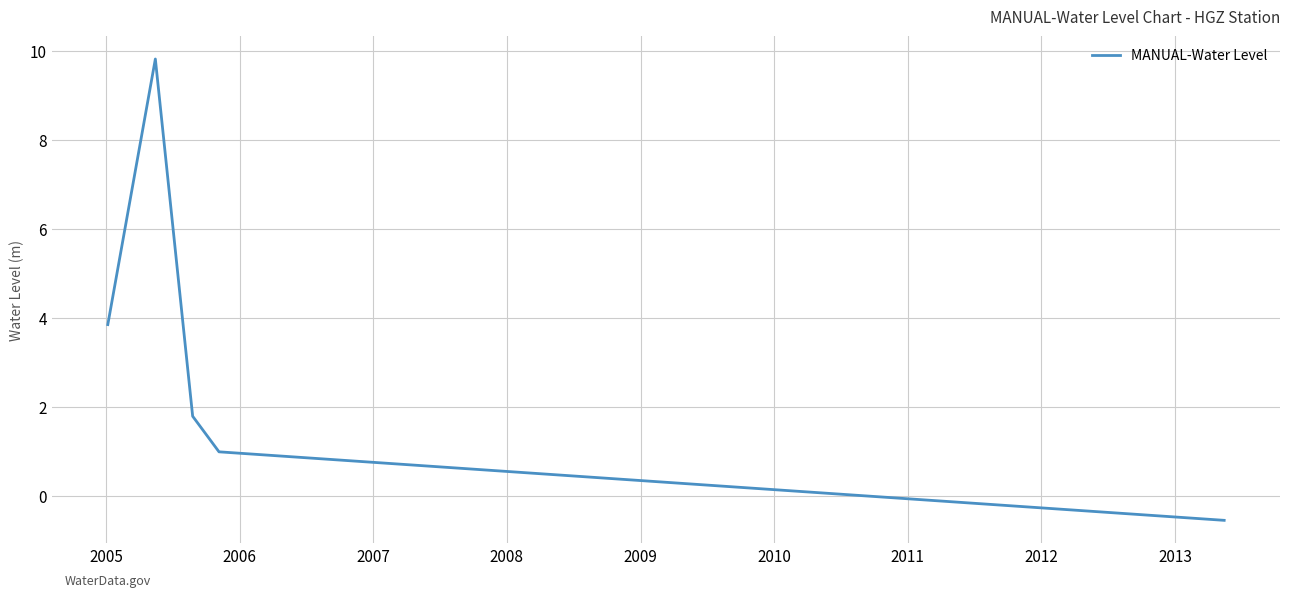

True or false: there are more than 2 points higher than both neighbors.

False